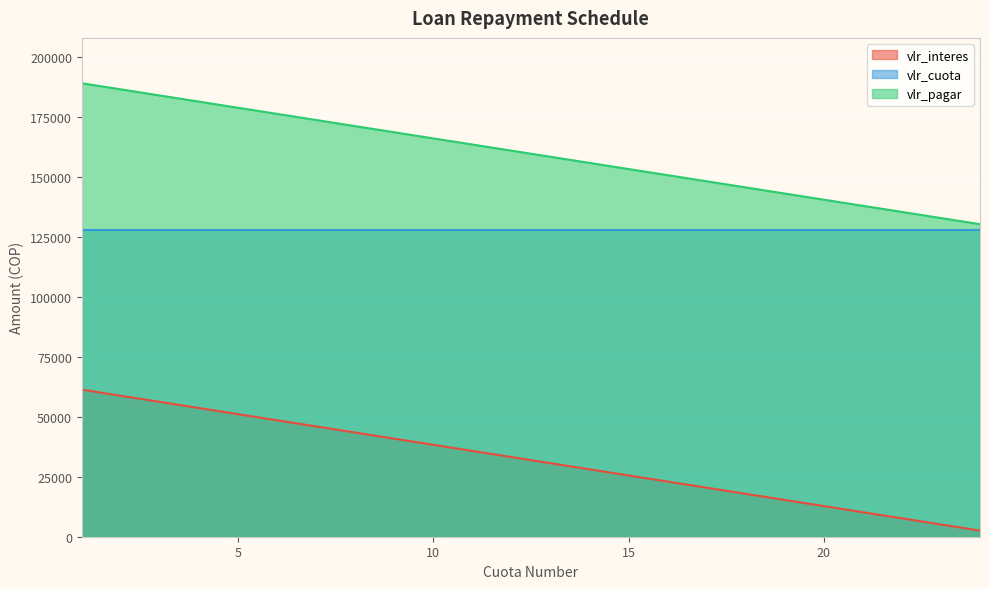

Which series has the largest total across all categories?

vlr_pagar